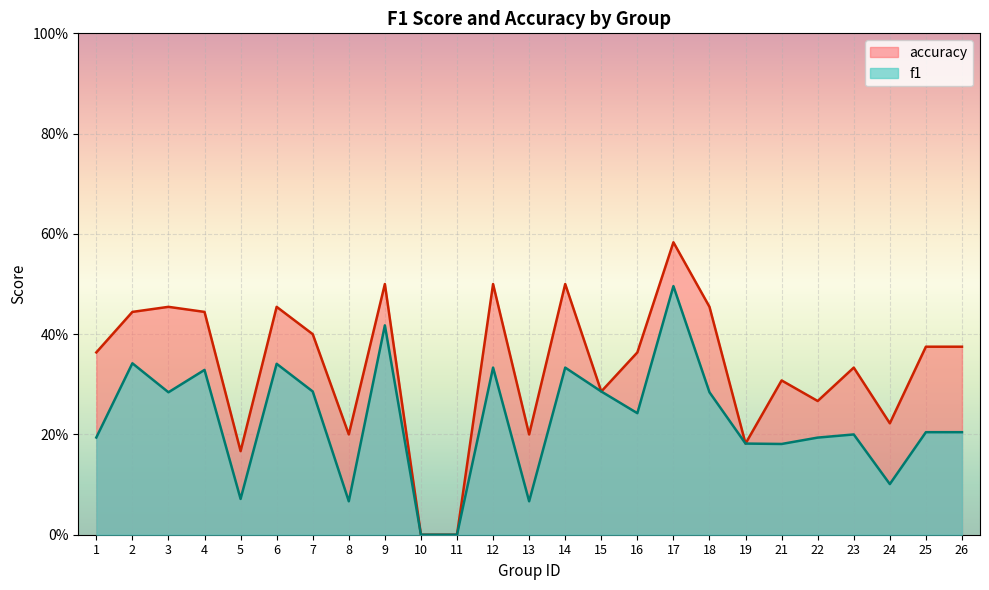

True or false: accuracy and f1 intersect in this chart.

False